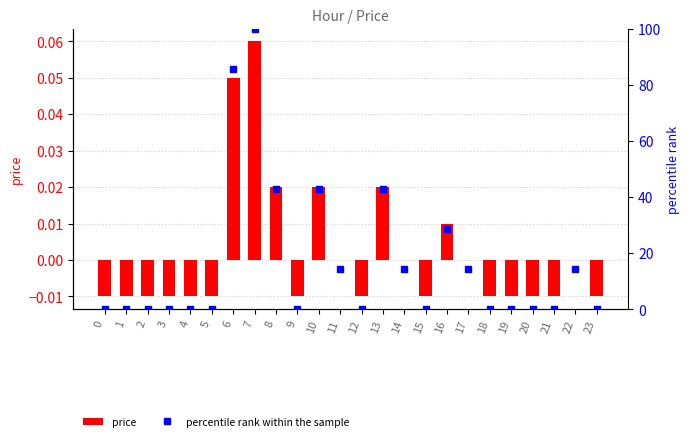

What is the difference between the highest and lowest values at 14?

14.3